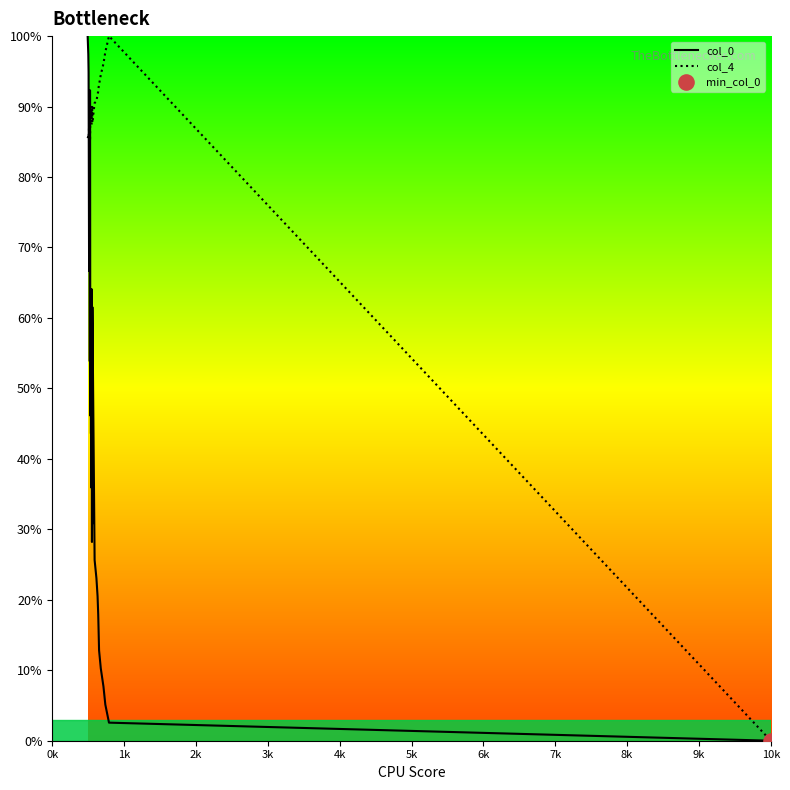

Which series has the largest Y range (max minus min)?

col_0